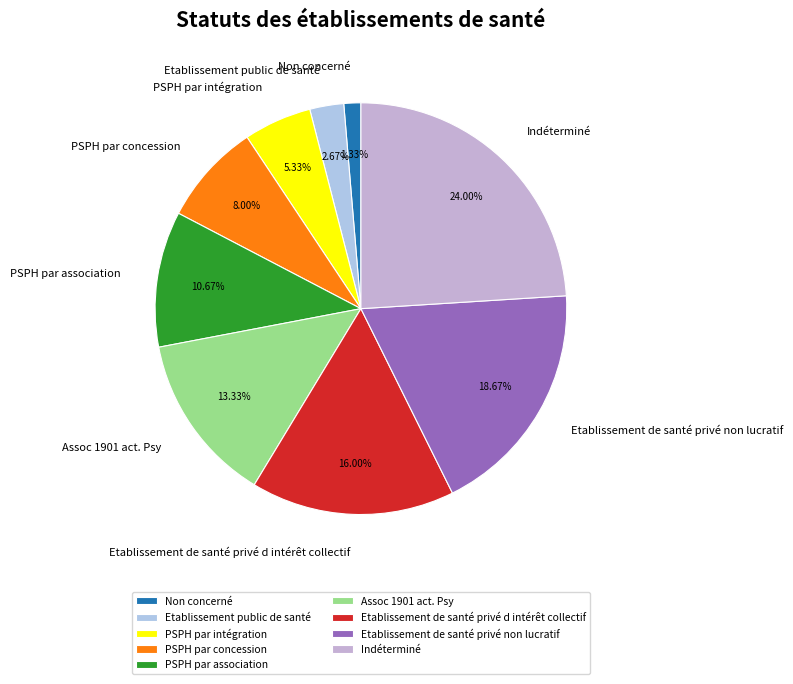

Which category has the smallest portion of the pie?

Non concerné